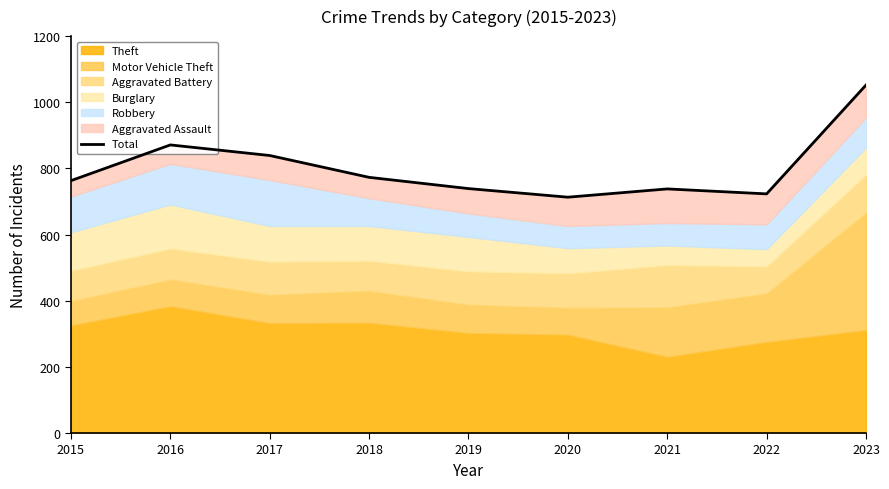

At which label does the data first exceed 763?

2016